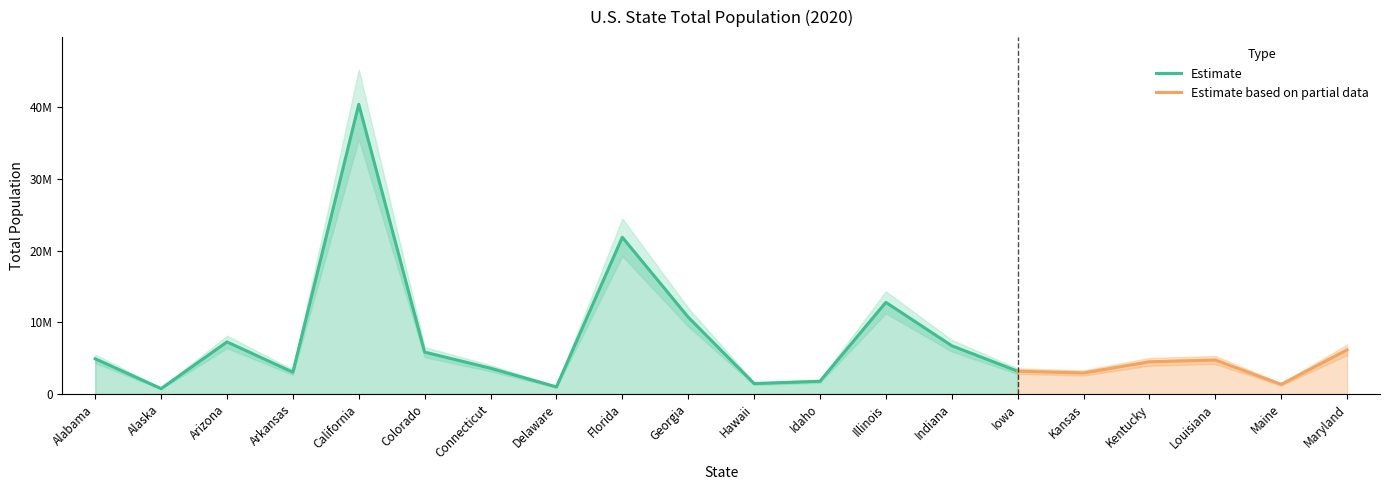

How many points are lower than both their immediate neighbors (excluding endpoints)?

6